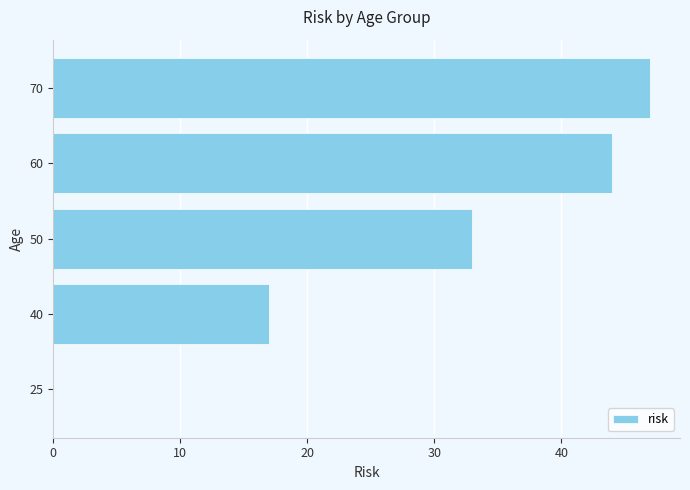

What is the change in value from 50 to 70?

+14